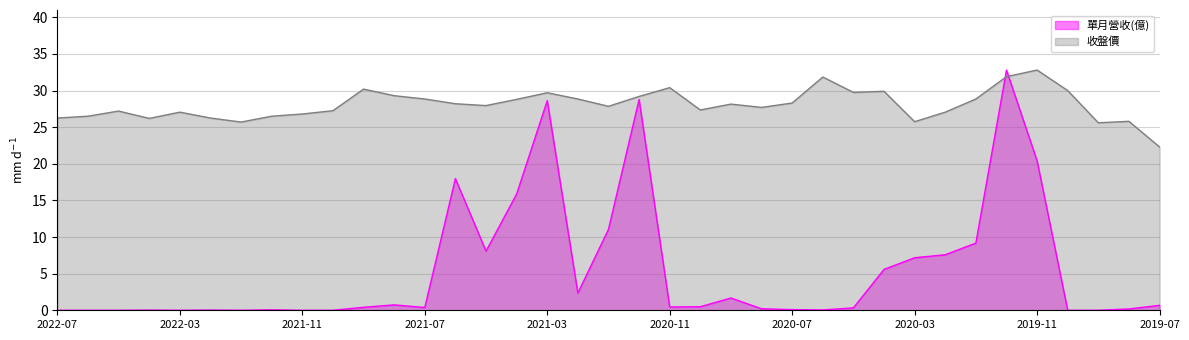

What are all the series names shown in the legend?

單月營收(億), 收盤價